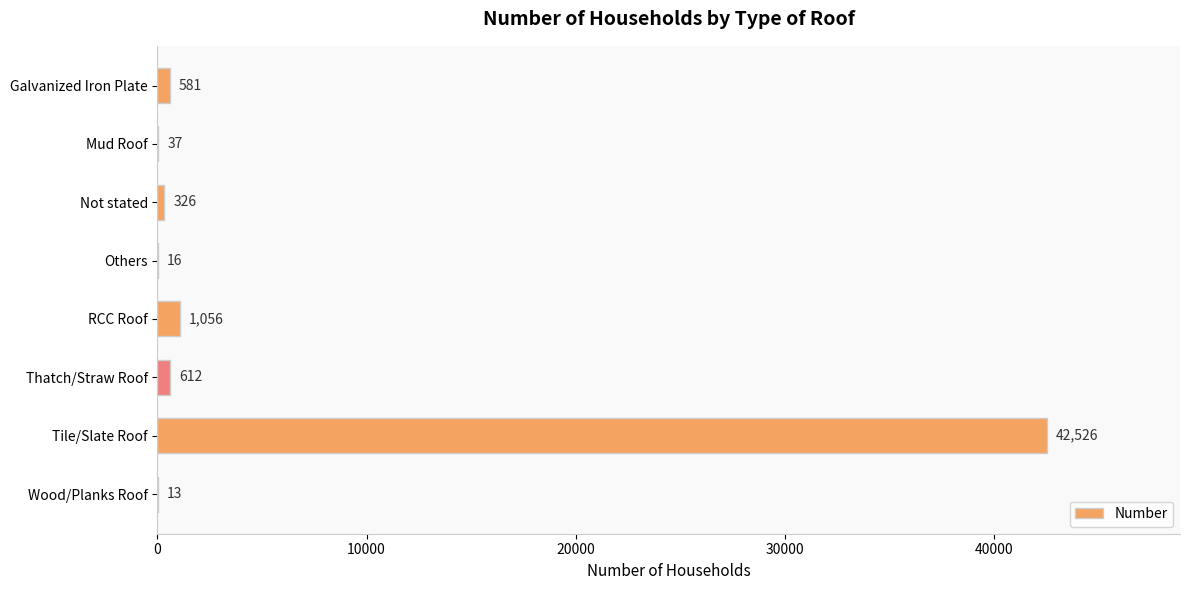

What is the greatest value displayed?

42526